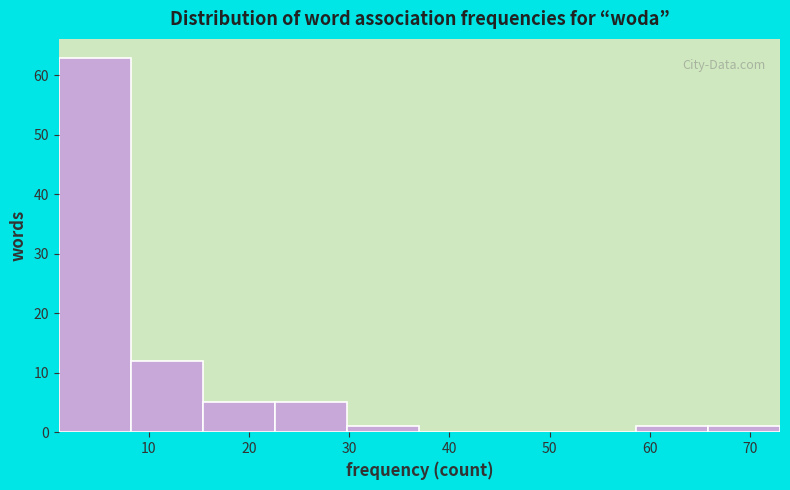

Reading left to right, list every bar in this chart as the range it spans on the x-axis followed by its height. Neither the bar edges nor the heights are printed on the chart, so give them approximately, as read against the axes.

1.0 to 8.2: 63
8.2 to 15.4: 12
15.4 to 22.6: 5
22.6 to 29.8: 5
29.8 to 37.0: 1
37.0 to 44.2: 0
44.2 to 51.4: 0
51.4 to 58.6: 0
58.6 to 65.8: 1
65.8 to 73.0: 1